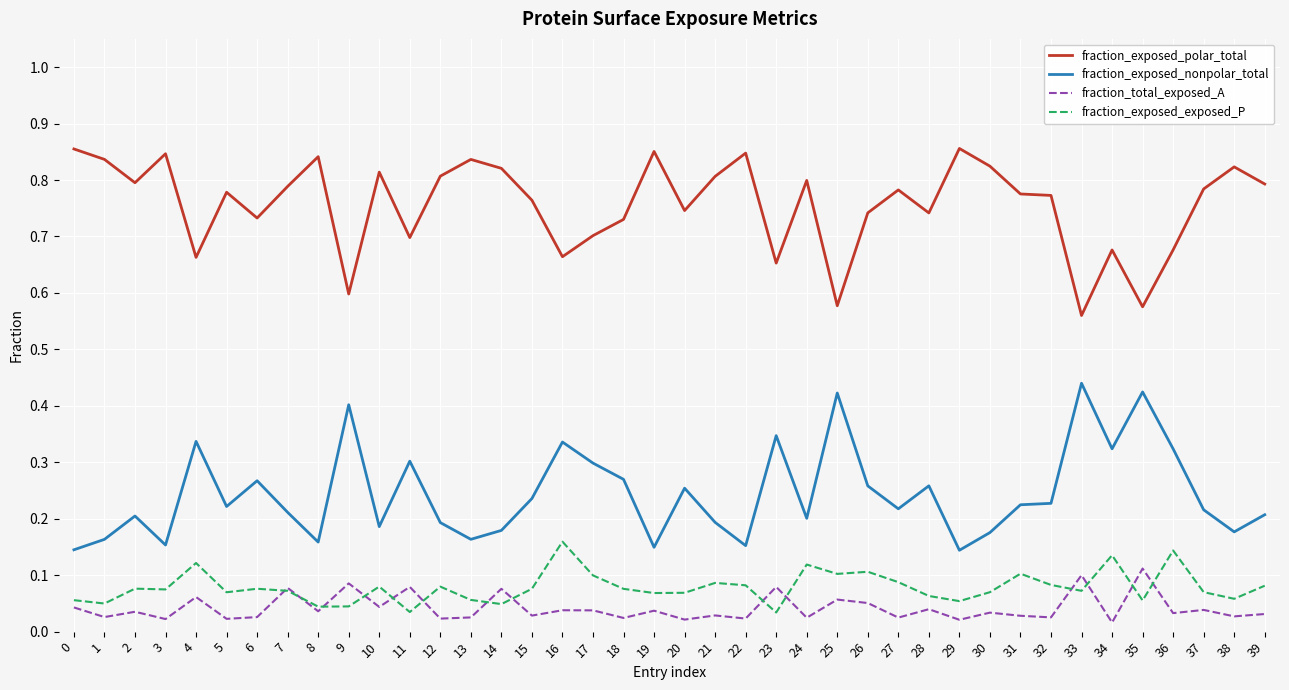

What is the sum of all fraction_exposed_polar_total values?

30.2